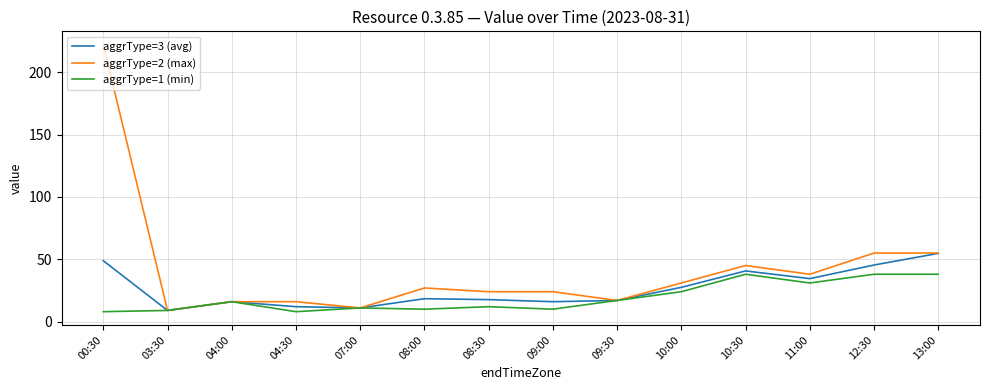

The aggrType=2 (max) series shows 55.0 at 13:00. True or false?

True